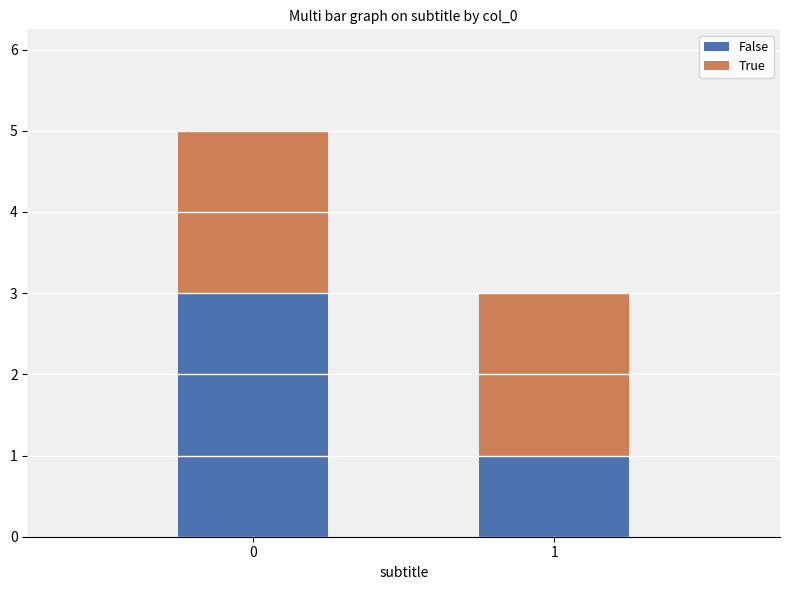

What are all the series names shown in the legend?

False, True